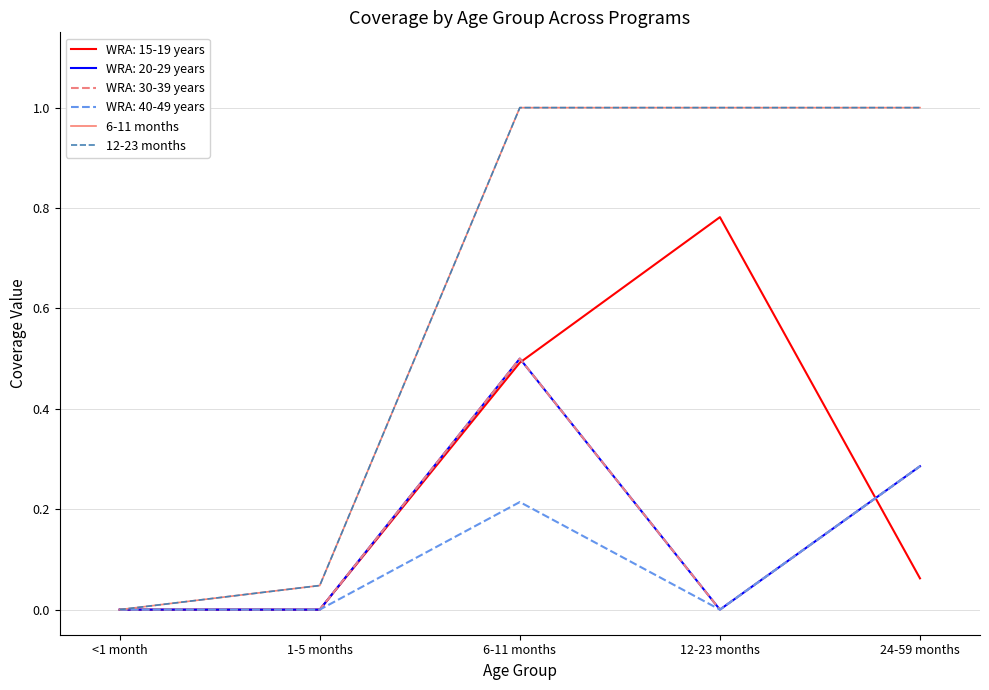

True or false: 12-23 months has more than 2 interior local peaks.

False